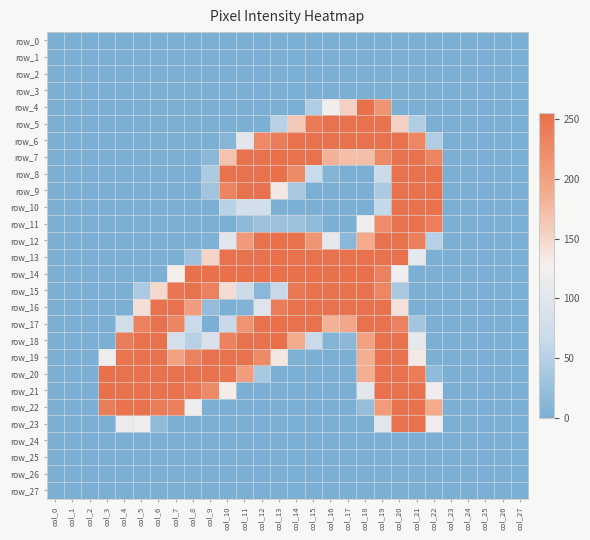

Reading left to right, extract all data points from this chart.

row_0: 0	0	0	0	0	0	0	0	0	0	0	0	0	0	0	0	0	0	0	0	0	0	0	0	0	0	0	0
row_1: 0	0	0	0	0	0	0	0	0	0	0	0	0	0	0	0	0	0	0	0	0	0	0	0	0	0	0	0
row_2: 0	0	0	0	0	0	0	0	0	0	0	0	0	0	0	0	0	0	0	0	0	0	0	0	0	0	0	0
row_3: 0	0	0	0	0	0	0	0	0	0	0	0	0	0	0	0	0	0	0	0	0	0	0	0	0	0	0	0
row_4: 0	0	0	0	0	0	0	0	0	0	0	0	0	0	0	45	121	155	253	213	0	0	0	0	0	0	0	0
row_5: 0	0	0	0	0	0	0	0	0	0	0	0	0	51	163	244	252	252	252	250	155	45	0	0	0	0	0	0
row_6: 0	0	0	0	0	0	0	0	0	0	10	101	226	240	252	252	252	252	252	252	252	230	45	0	0	0	0	0
row_7: 0	0	0	0	0	0	0	0	0	13	168	252	252	253	252	252	184	172	172	227	252	252	231	0	0	0	0	0
row_8: 0	0	0	0	0	0	0	0	0	41	252	252	252	253	224	66	8	0	0	68	252	252	252	0	0	0	0	0
row_9: 0	0	0	0	0	0	0	0	0	32	232	252	252	136	38	0	0	0	0	41	252	252	252	0	0	0	0	0
row_10: 0	0	0	0	0	0	0	0	0	0	51	79	79	0	0	0	0	0	0	62	252	252	252	0	0	0	0	0
row_11: 0	0	0	0	0	0	0	0	0	0	0	16	27	27	27	17	0	0	119	223	252	252	238	0	0	0	0	0
row_12: 0	0	0	0	0	0	0	0	0	3	99	208	252	253	252	213	105	14	190	252	252	237	50	0	0	0	0	0
row_13: 0	0	0	0	0	0	0	0	29	152	252	252	252	253	252	252	252	252	252	252	252	106	0	0	0	0	0	0
row_14: 0	0	0	0	0	0	0	130	253	253	253	253	253	255	253	253	253	253	253	234	120	0	0	0	0	0	0	0
row_15: 0	0	0	0	0	40	149	249	252	235	145	68	13	63	245	252	252	252	252	229	39	0	0	0	0	0	0	0
row_16: 0	0	0	0	0	142	252	252	204	22	0	5	94	240	252	252	252	252	252	252	141	0	0	0	0	0	0	0
row_17: 0	0	0	0	77	235	252	231	66	0	65	215	252	253	252	252	184	193	252	252	234	34	0	0	0	0	0	0
row_18: 0	0	0	0	240	252	252	80	50	88	233	252	252	253	188	66	8	14	200	252	252	106	0	0	0	0	0	0
row_19: 0	0	0	118	249	252	252	200	235	252	252	252	224	136	4	0	0	0	186	252	252	133	0	0	0	0	0	0
row_20: 0	0	0	253	252	252	252	252	252	252	248	205	38	0	0	0	0	0	186	252	252	241	19	0	0	0	0	0
row_21: 0	0	0	253	252	252	252	252	246	225	131	0	0	0	0	0	0	0	103	252	252	252	119	0	0	0	0	0
row_22: 0	0	0	240	251	252	241	238	118	0	0	0	0	0	0	0	0	0	23	206	252	252	189	0	0	0	0	0
row_23: 0	0	0	0	114	119	19	0	0	0	0	0	0	0	0	0	0	0	0	103	252	252	119	0	0	0	0	0
row_24: 0	0	0	0	0	0	0	0	0	0	0	0	0	0	0	0	0	0	0	0	0	0	0	0	0	0	0	0
row_25: 0	0	0	0	0	0	0	0	0	0	0	0	0	0	0	0	0	0	0	0	0	0	0	0	0	0	0	0
row_26: 0	0	0	0	0	0	0	0	0	0	0	0	0	0	0	0	0	0	0	0	0	0	0	0	0	0	0	0
row_27: 0	0	0	0	0	0	0	0	0	0	0	0	0	0	0	0	0	0	0	0	0	0	0	0	0	0	0	0